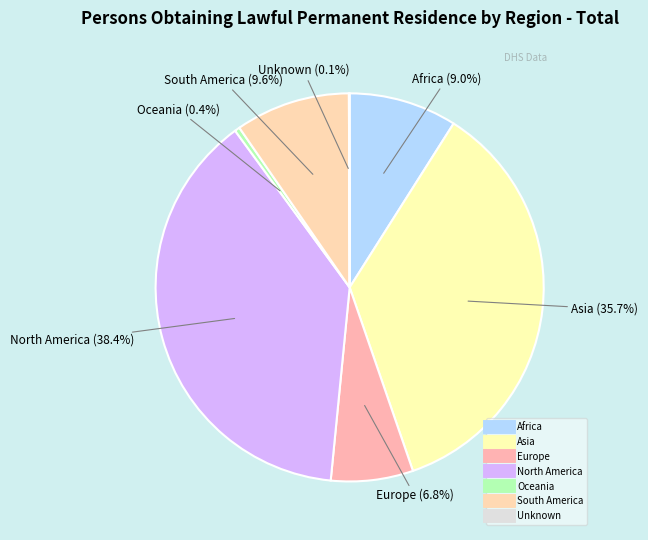

How many slices are in this pie chart?

7